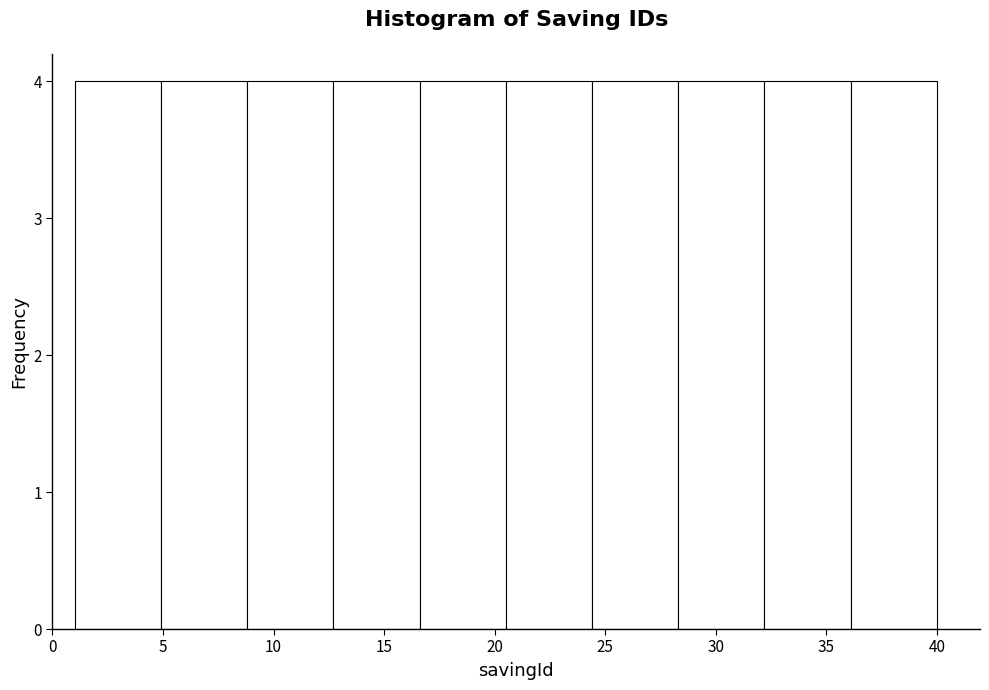

How tall is the bar that spans 24.4 to 28.3 on the x-axis? Neither the bar edges nor the heights are printed on the chart, so give them approximately, as read against the axes.

4